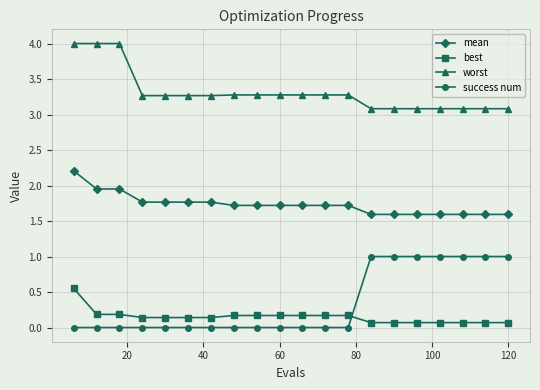

True or false: mean and best cross at least once.

False